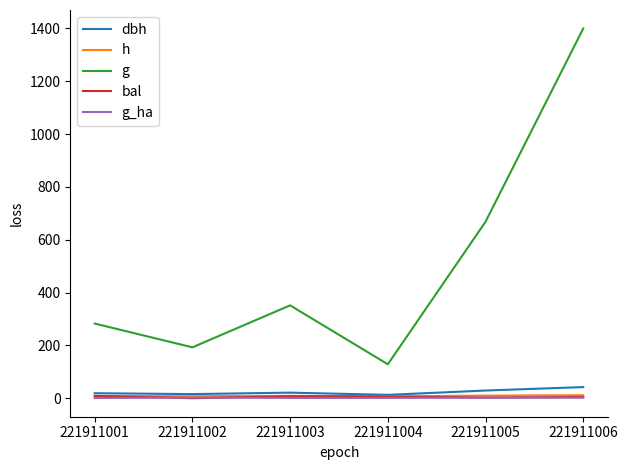

Is the value of g at 221911001 greater than the value of bal at 221911003?

Yes